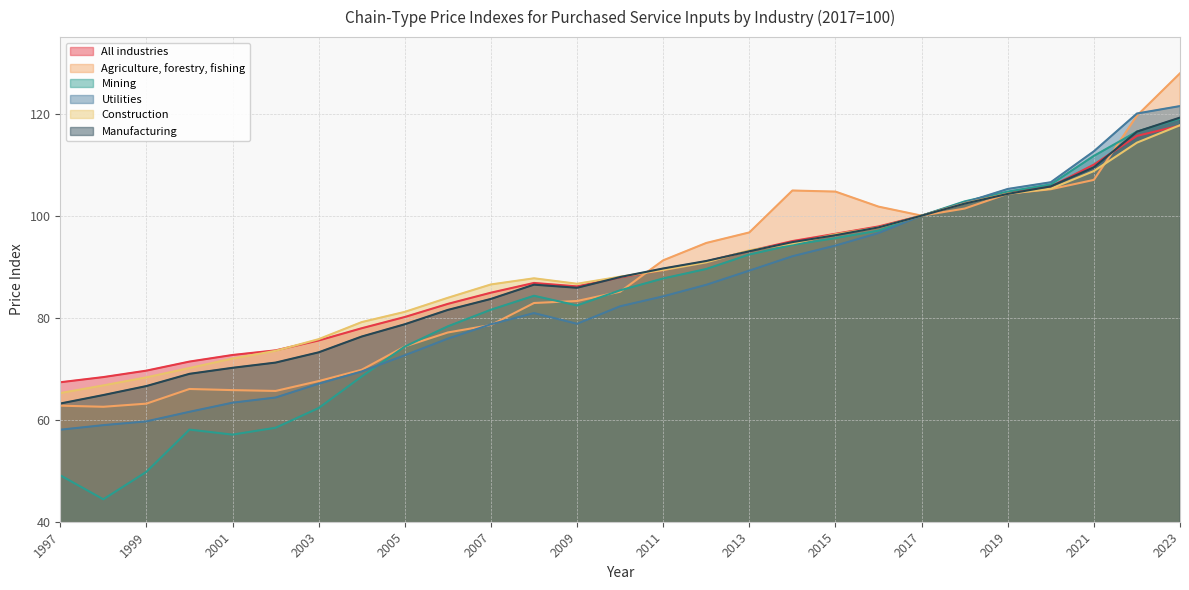

Rank the series at 2013 from lowest to highest value.

Utilities, Mining, Manufacturing, All industries, Construction, Agriculture, forestry, fishing